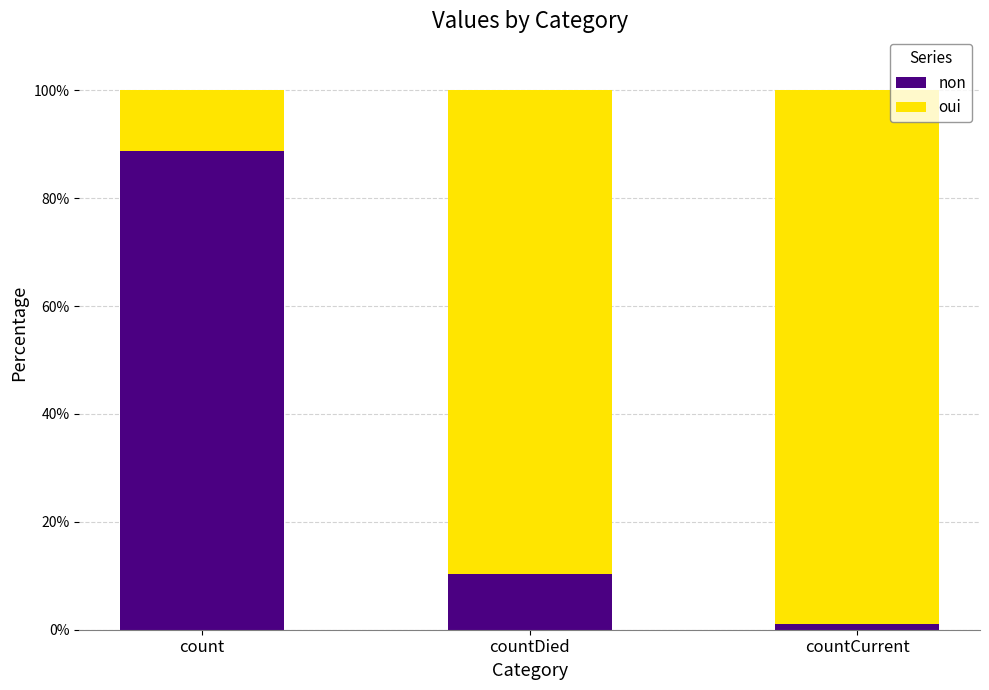

True or false: non has a value of 144.6 at count.

False